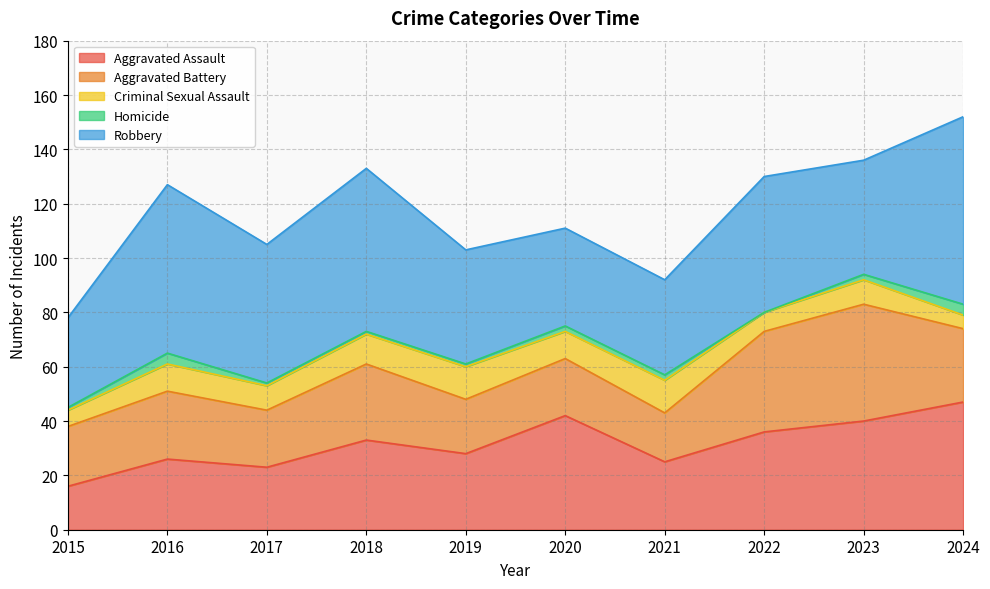

Where is Criminal Sexual Assault nearest to the value 8?

2017